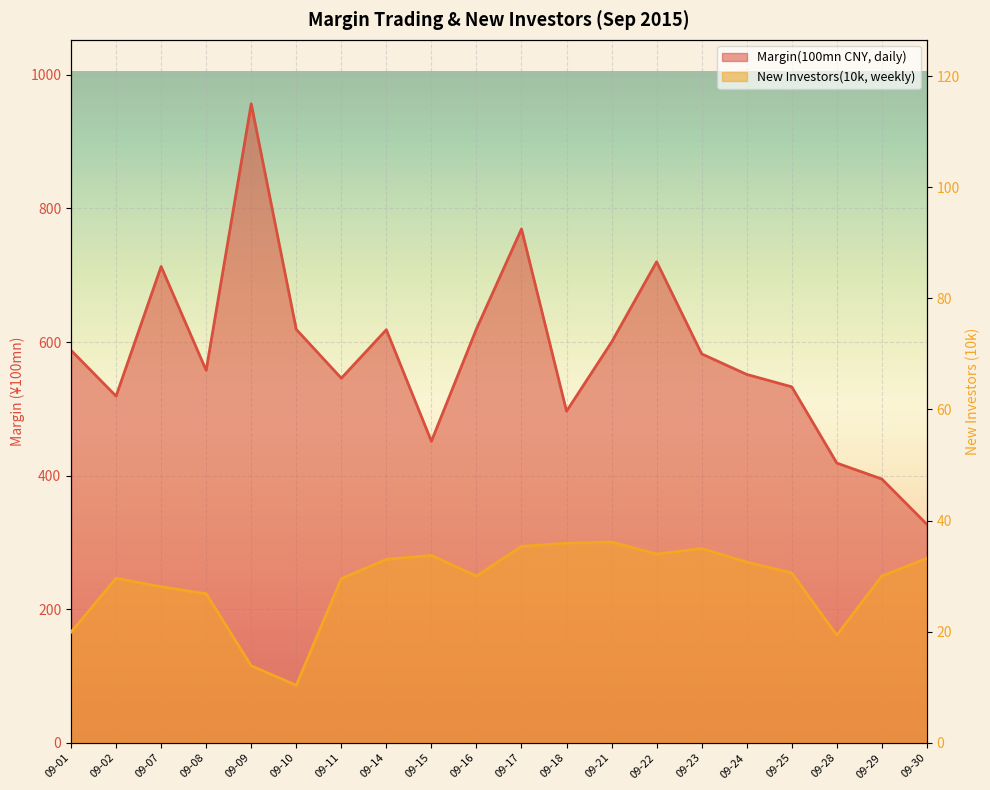

What is the value of the Margin(100mn CNY, daily) point at the 17th from the left?

532.9